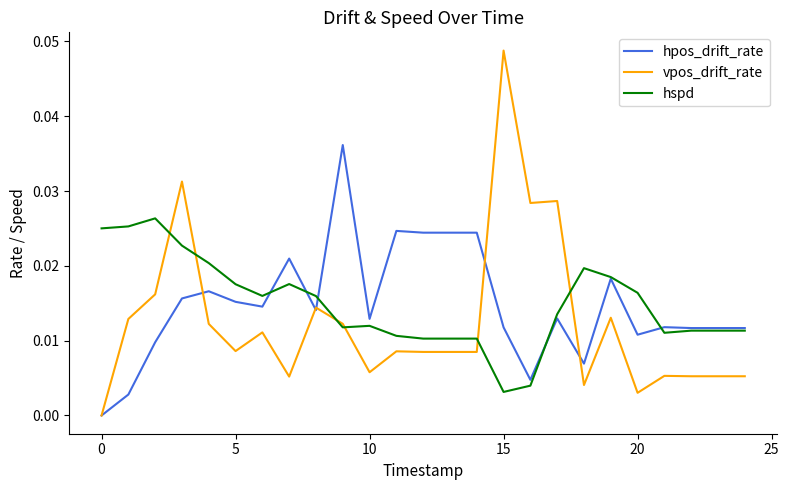

Which series has the widest spread of values?

vpos_drift_rate